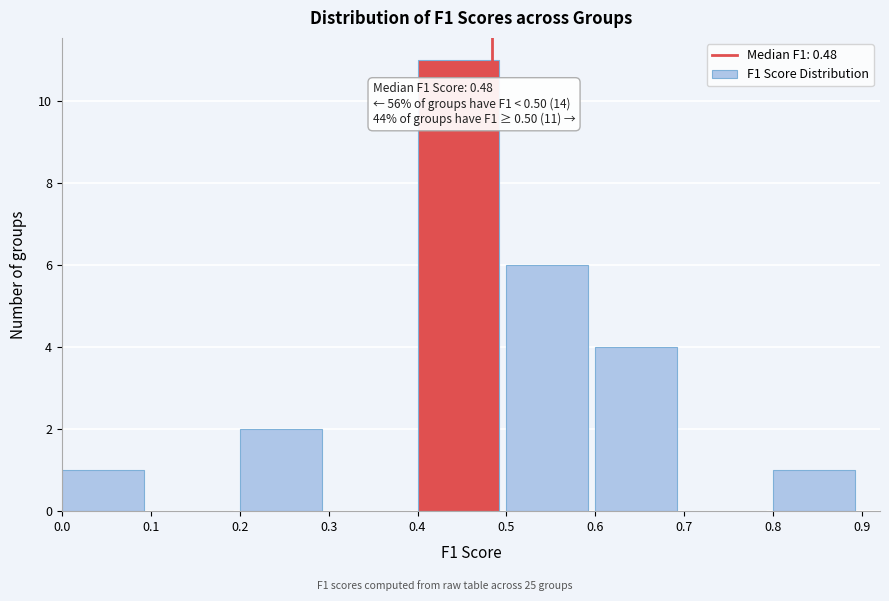

Over which range of the x-axis is the bar tallest?

0.4 to 0.5